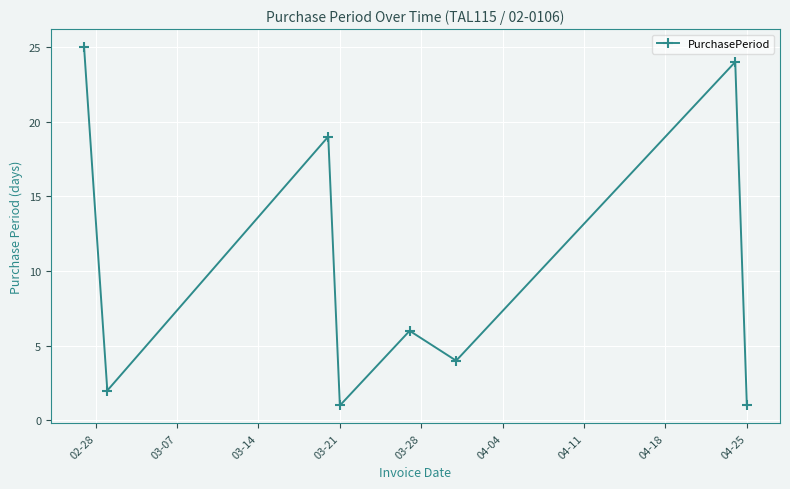

What is the average value?

10